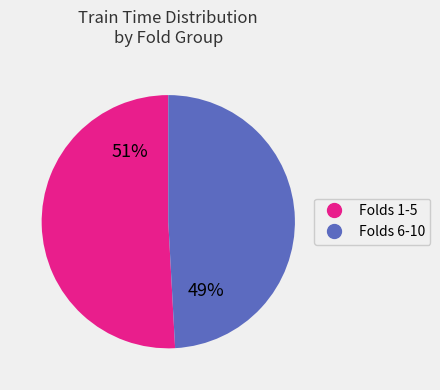

Is there any slice that represents more than half of the pie?

Yes